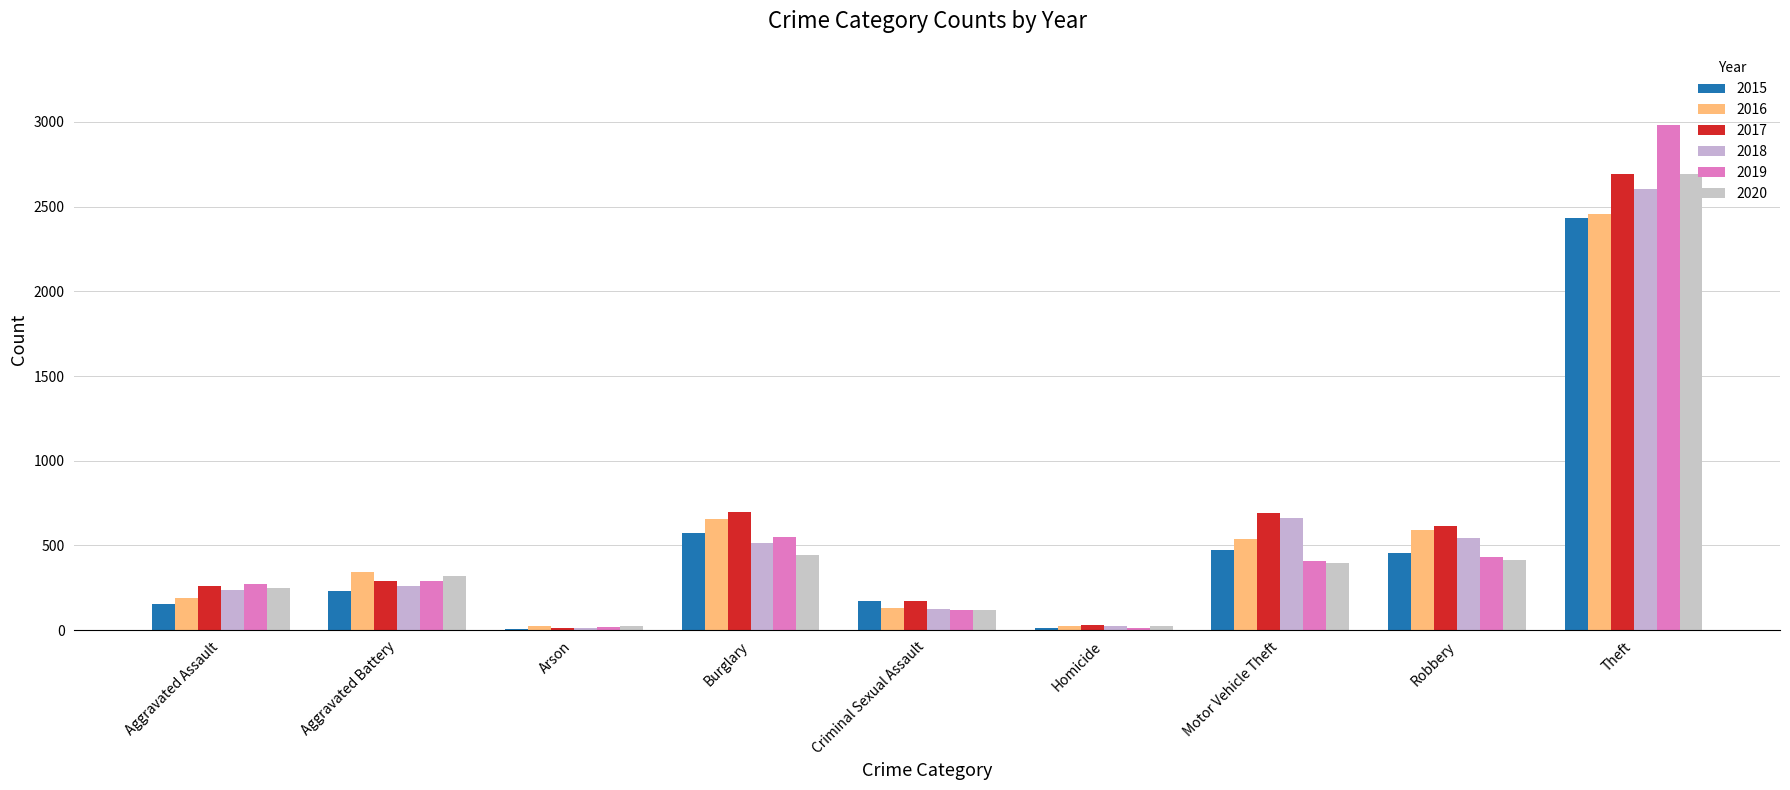

What is the label of the 9th bar from the right?

Aggravated Assault